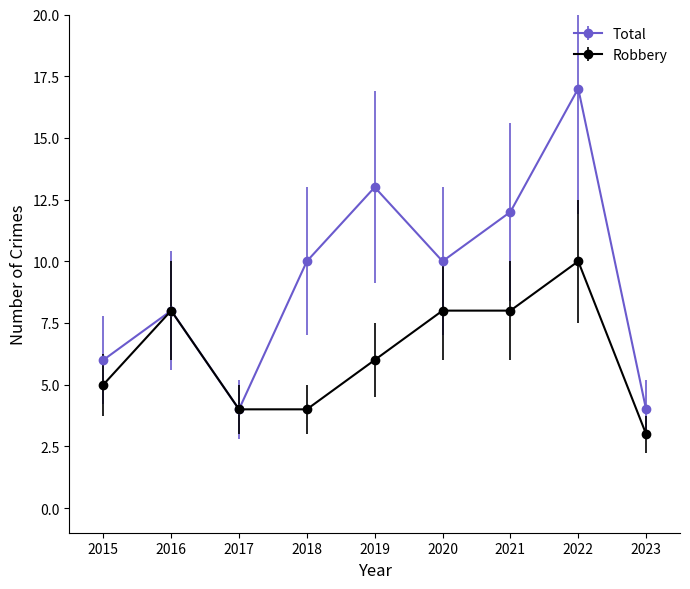

Which label corresponds to the largest value in the chart?

2022